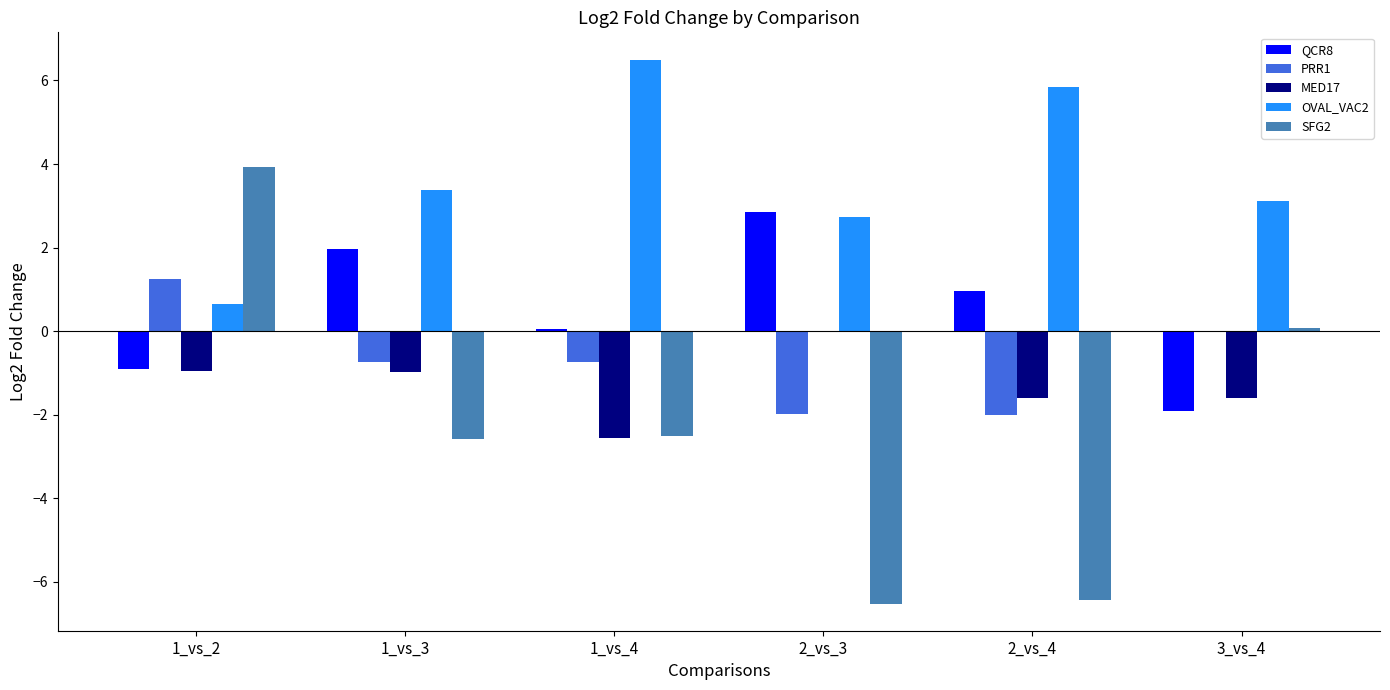

Is the value of MED17 at 1_vs_2 greater than the value of QCR8 at 1_vs_4?

No